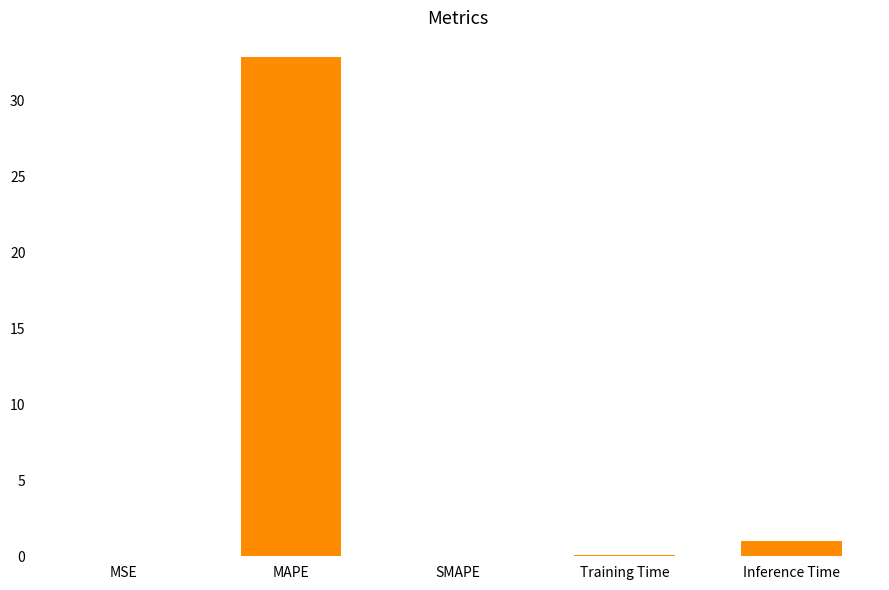

What is the change in value from SMAPE to Inference Time?

+1.0